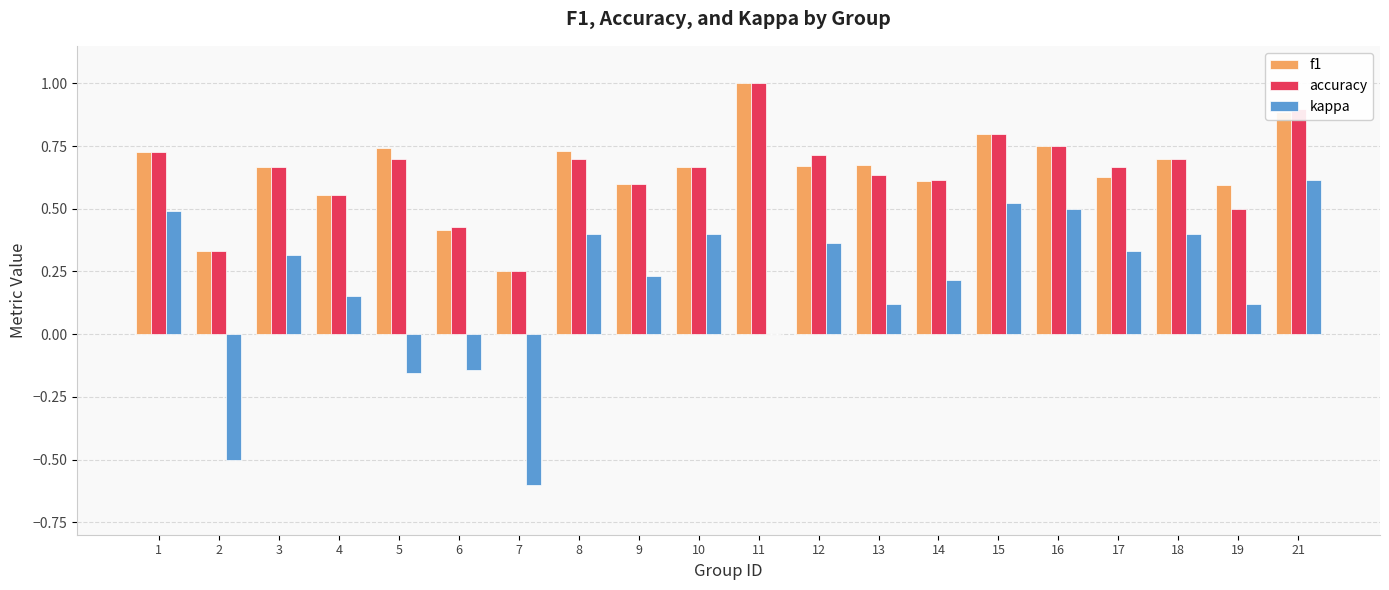

What is the highest value of the accuracy series?

1.0